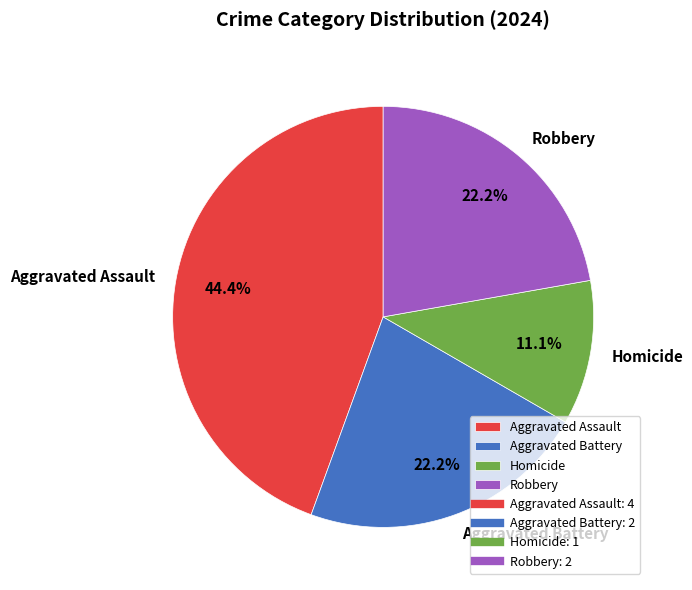

What is the total percentage of Homicide and Aggravated Assault?

55.6%